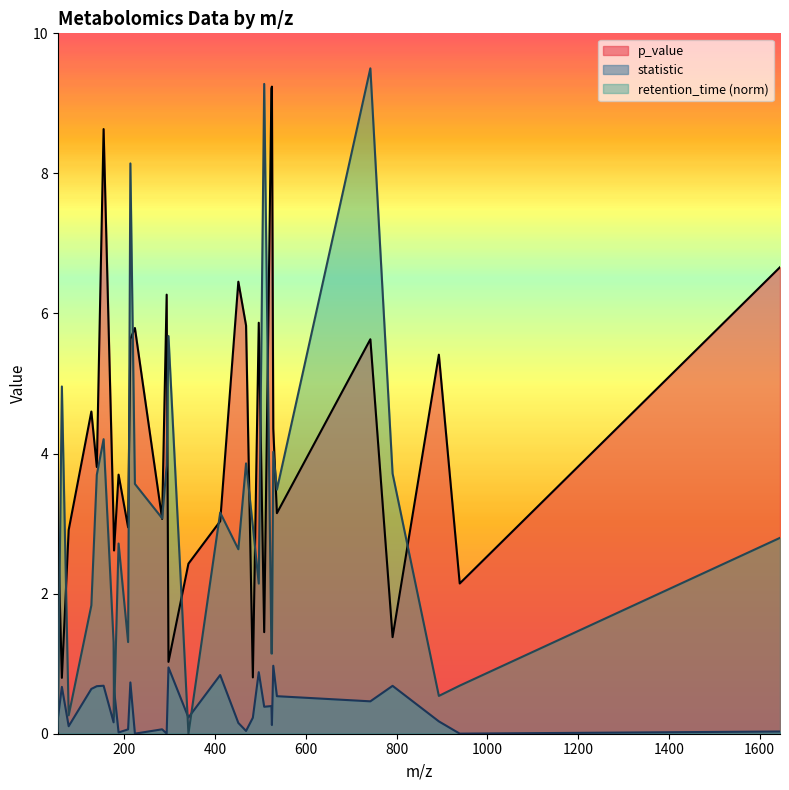

In retention_time, how many points are higher than both neighbors (excluding endpoints)?

10